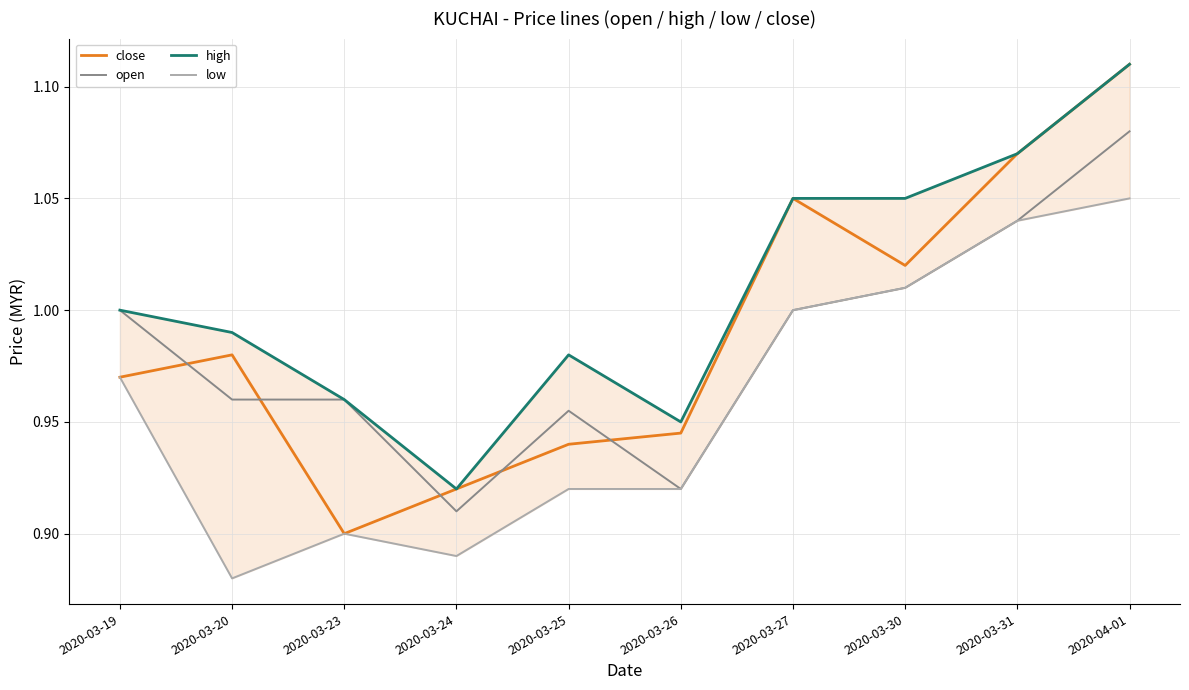

What is the sum of all low values?

9.6